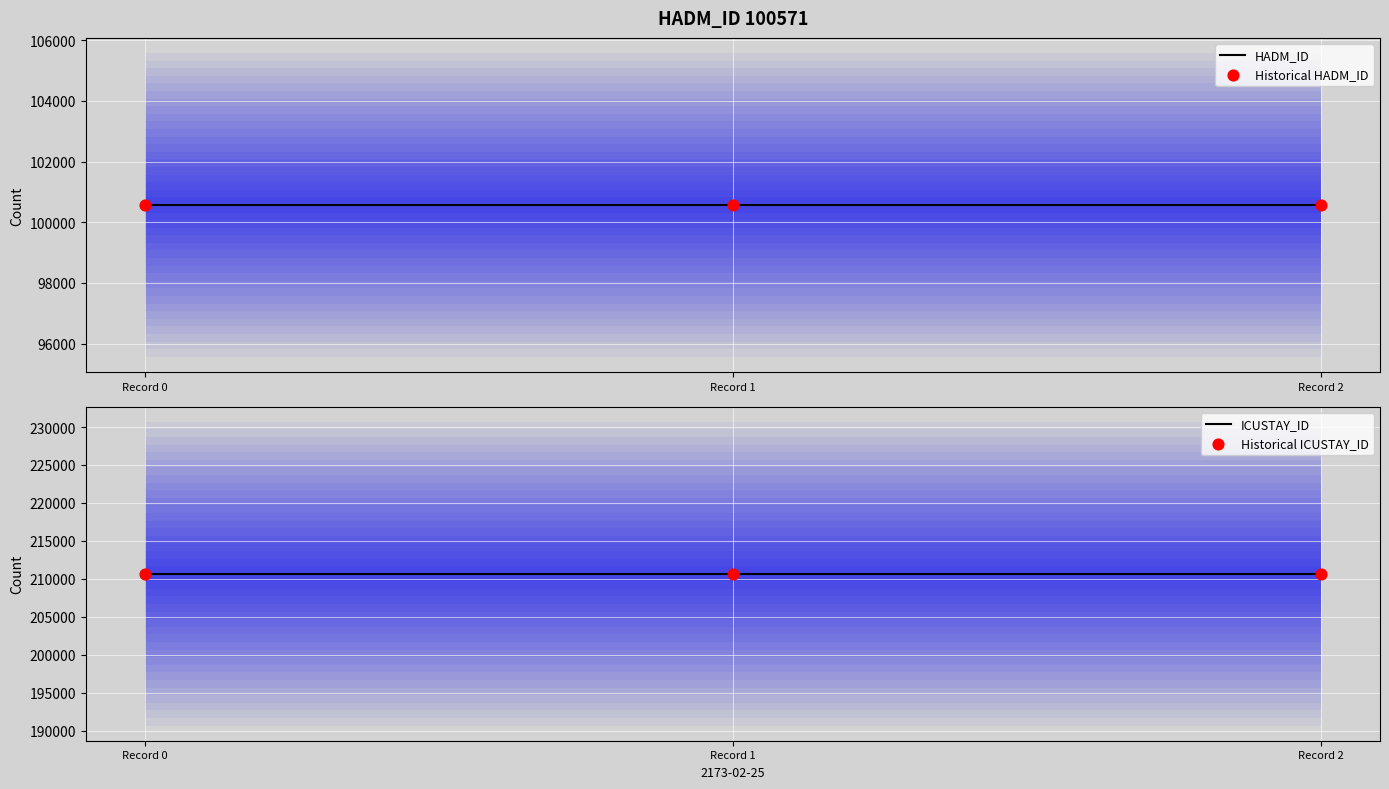

What are all the series names shown in the legend?

HADM_ID, Historical HADM_ID, ICUSTAY_ID, Historical ICUSTAY_ID